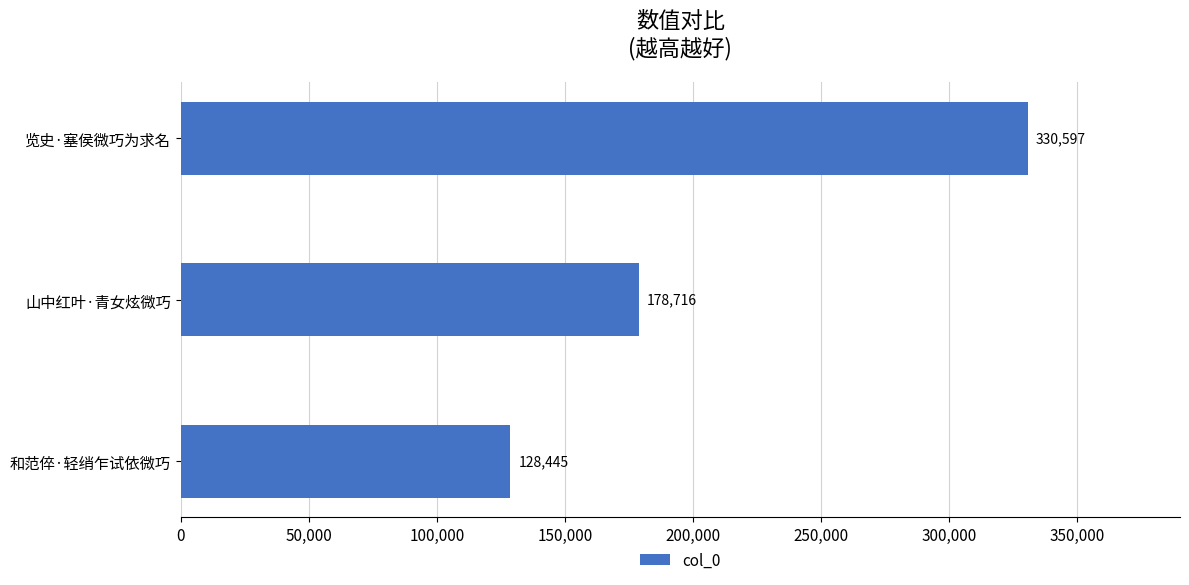

The value at 览史·塞侯微巧为求名 is 330597. True or false?

True